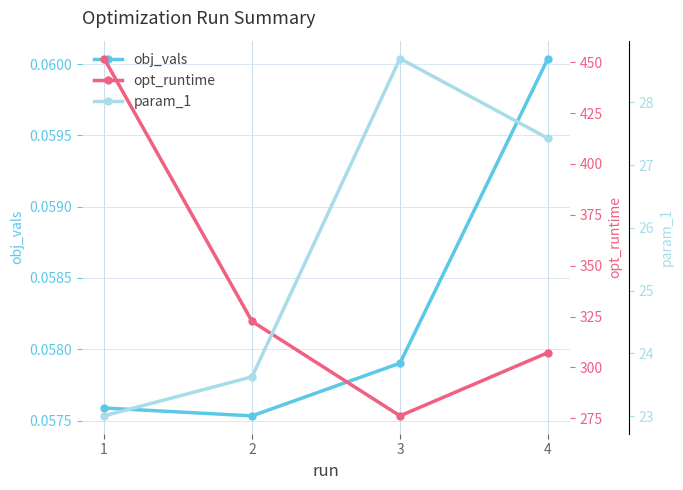

What are all the series names shown in the legend?

obj_vals, opt_runtime, param_1